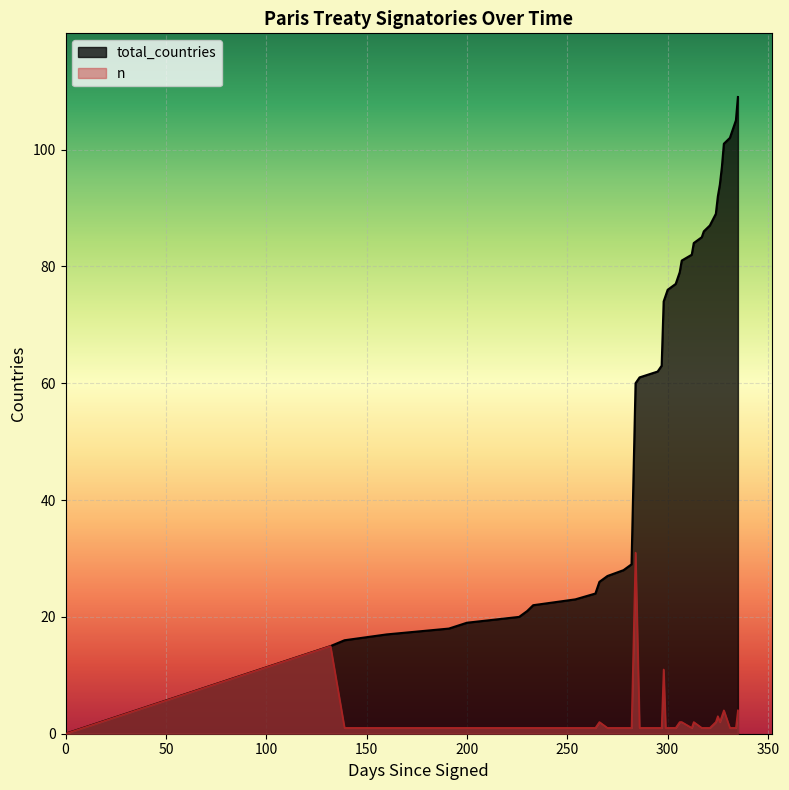

How many lines are shown in the chart?

2